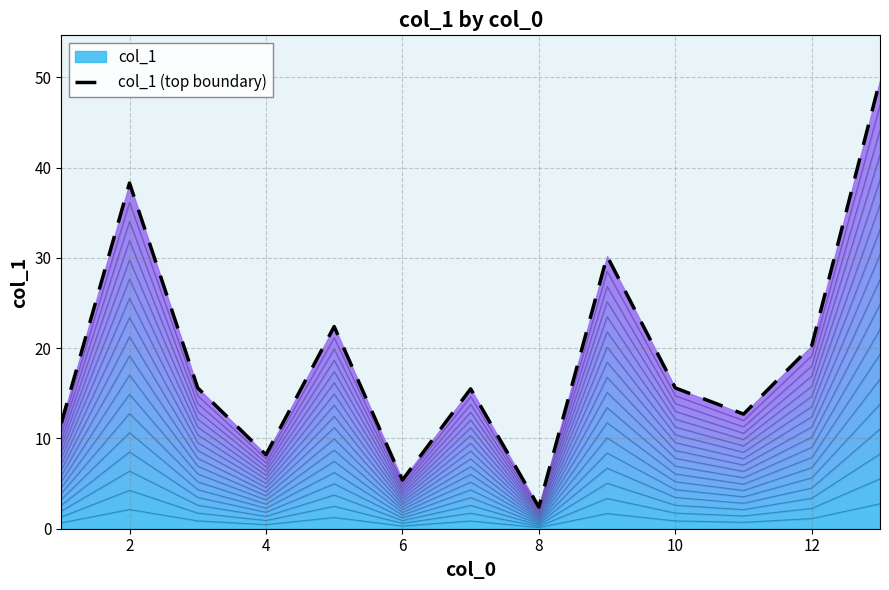

At which label does the data first exceed 15?

2